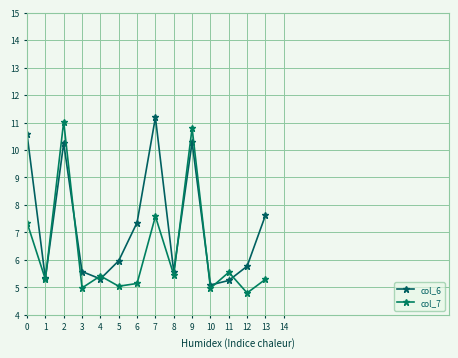

Between which two adjacent categories do col_7 and col_6 first intersect?

1 and 2